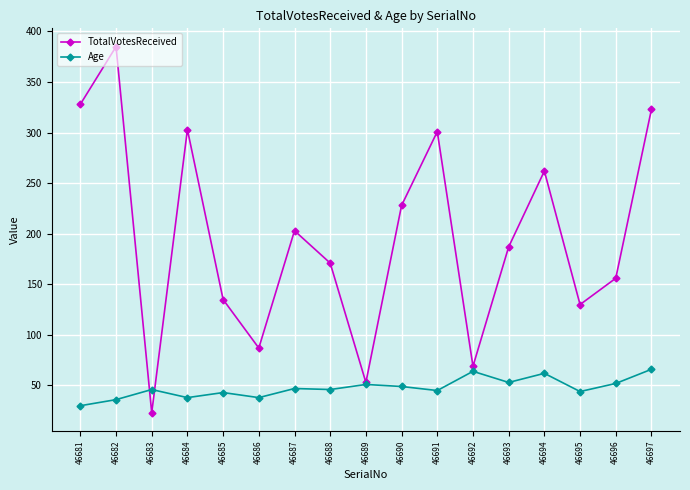

Between 46684 and 46692, which series saw the biggest shift?

TotalVotesReceived